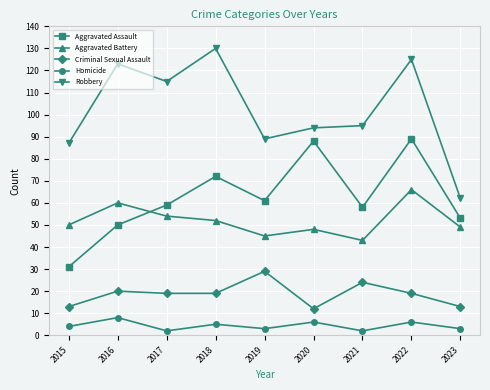

Count the number of categories in the chart.

9